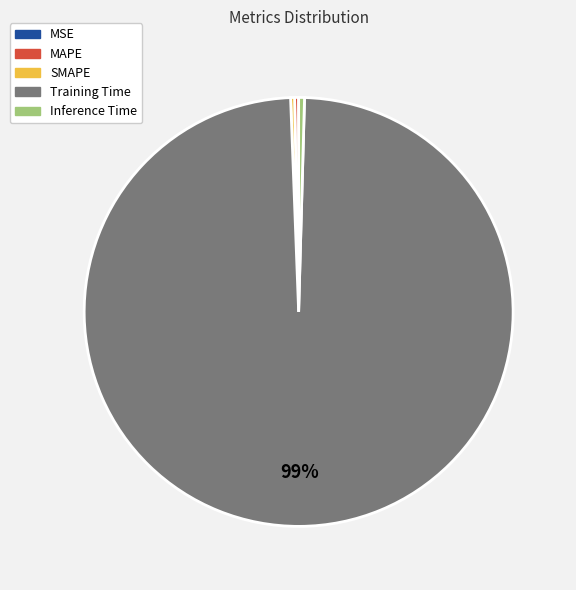

Does any single category account for the majority?

Yes